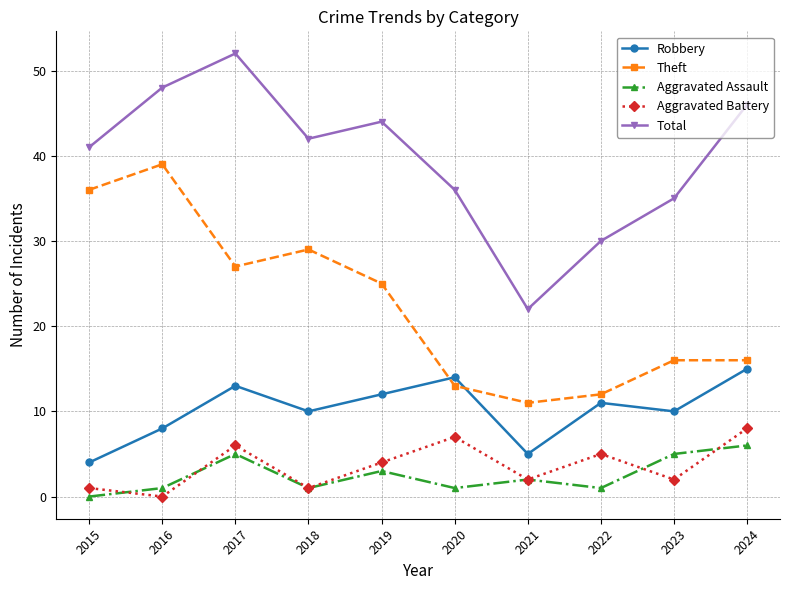

What is the difference between the highest and lowest values at 2023?

33